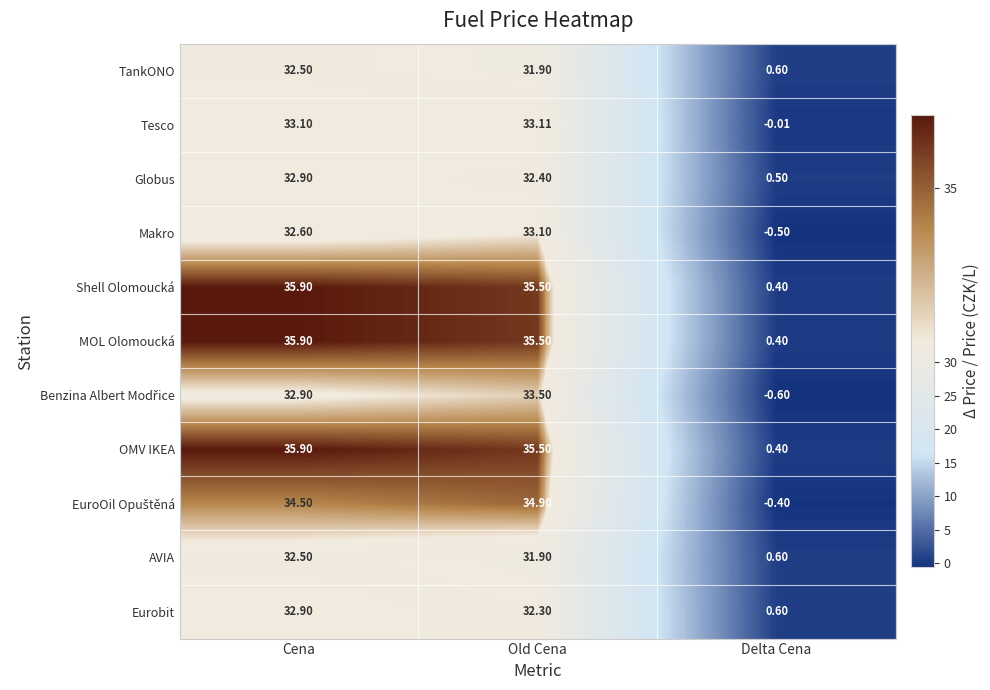

At which label does Shell Olomoucká reach its peak?

Cena